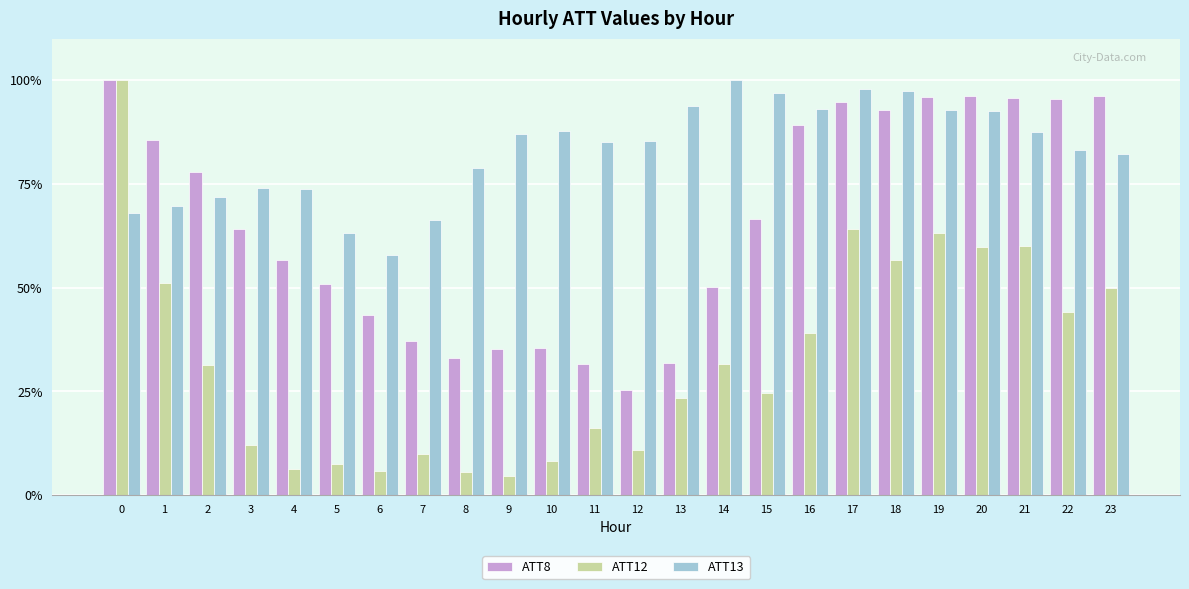

Rank the series at 15 from highest to lowest value.

ATT13, ATT8, ATT12